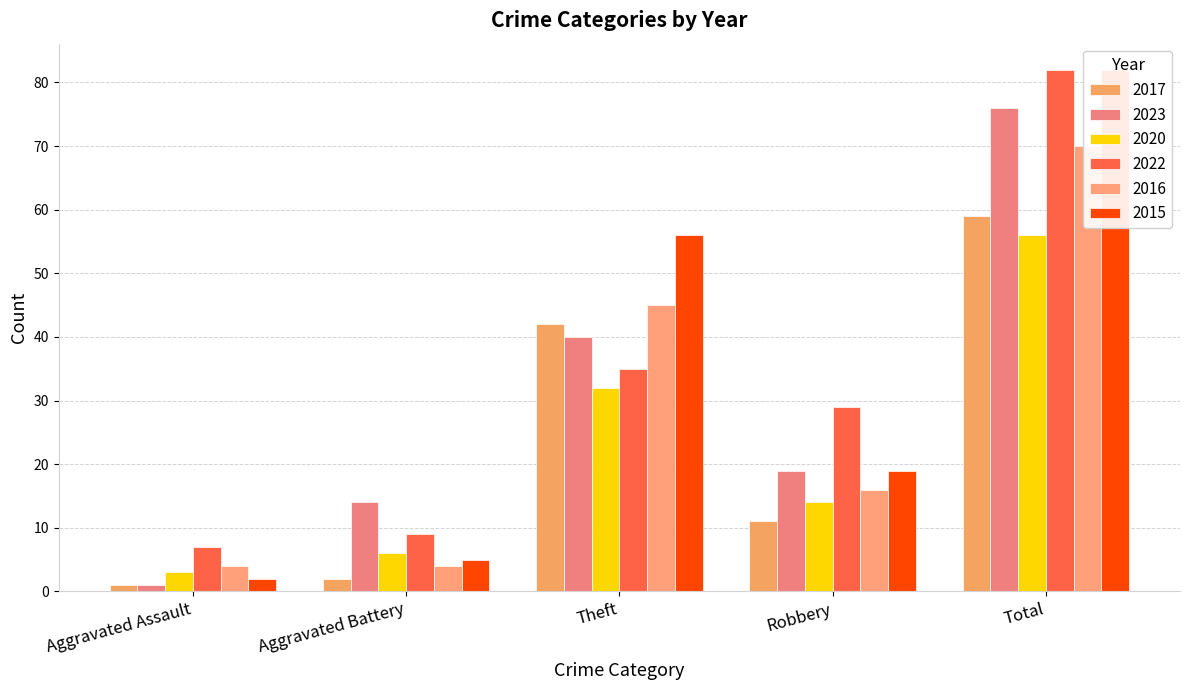

At which label does 2017 first exceed 11?

Theft